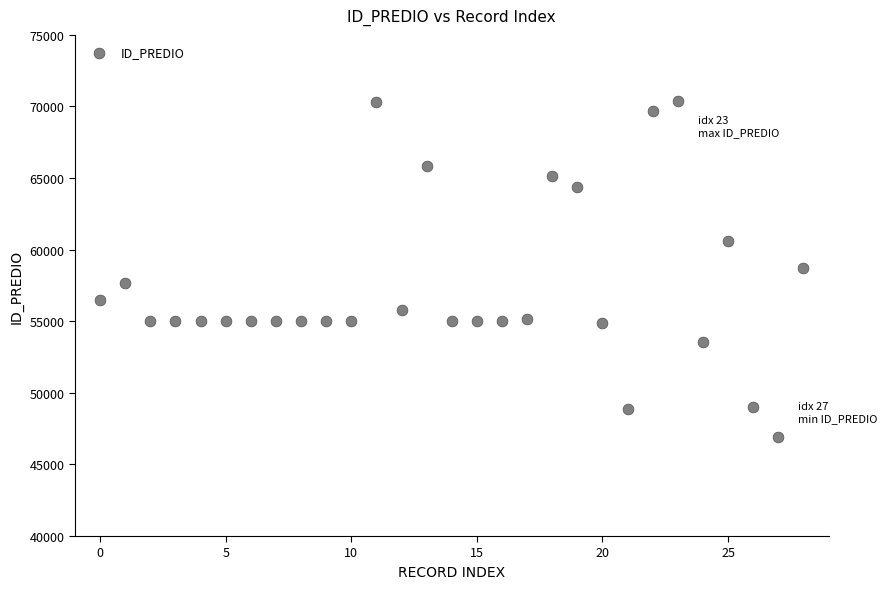

What is the range of Y values (max minus min)?

23492